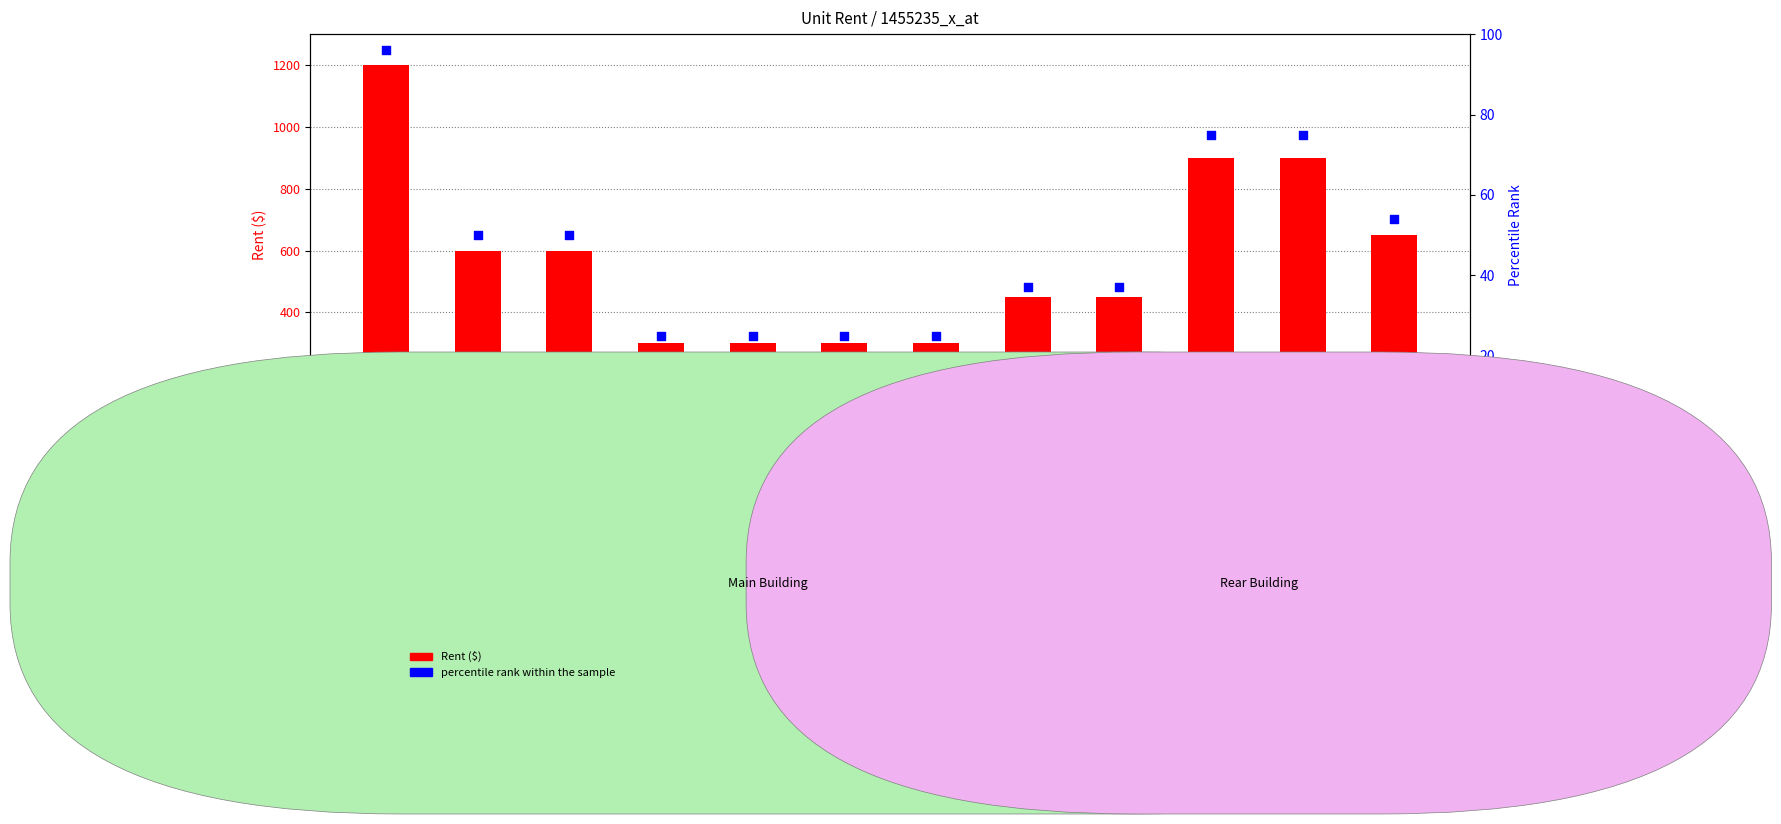

Which series contains the lowest Y value?

percentile rank within the sample